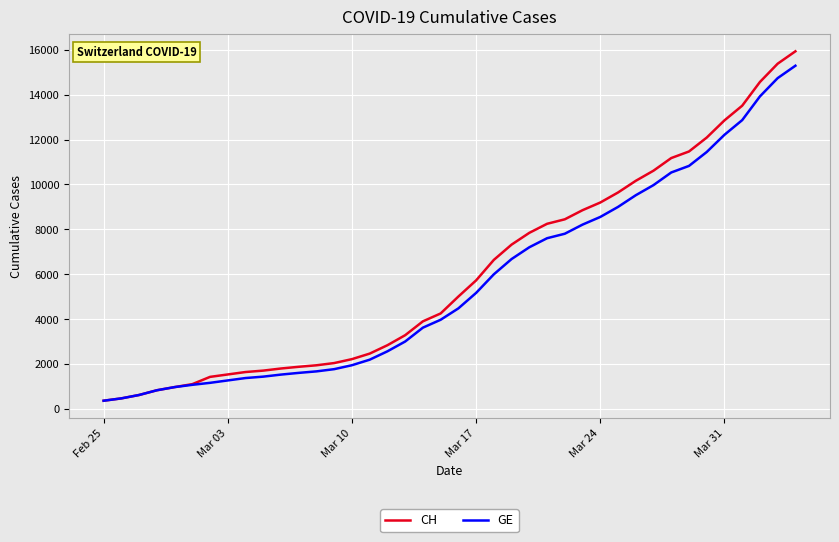

What is the minimum value for CH?

375